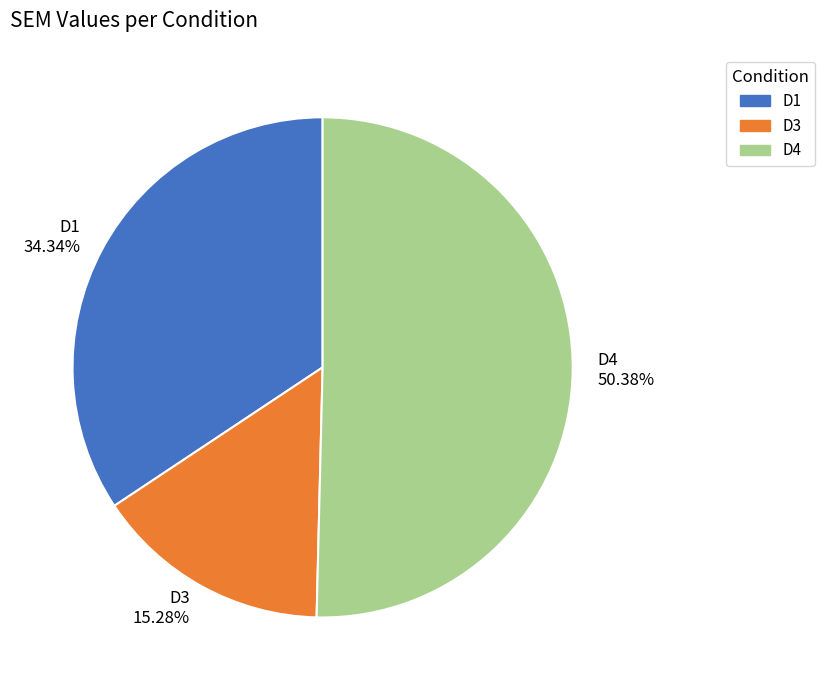

Is there a majority slice in this chart?

Yes